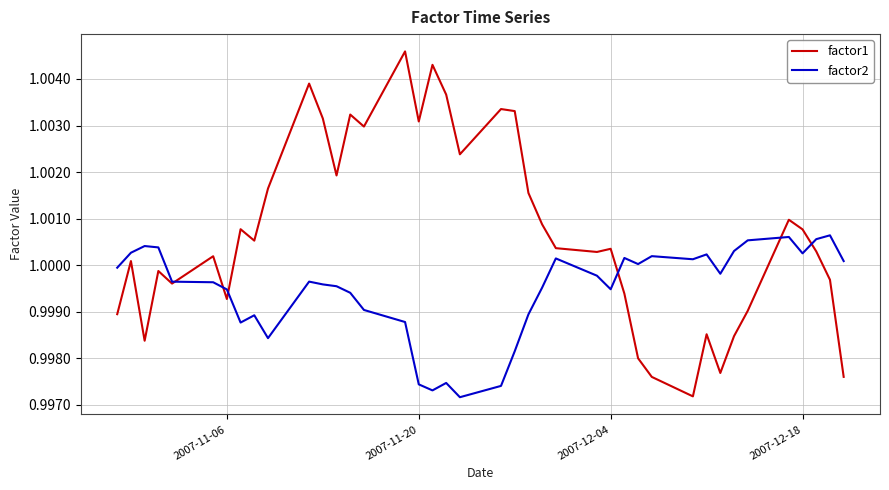

List the series in order of their overall mean, lowest first.

factor2, factor1